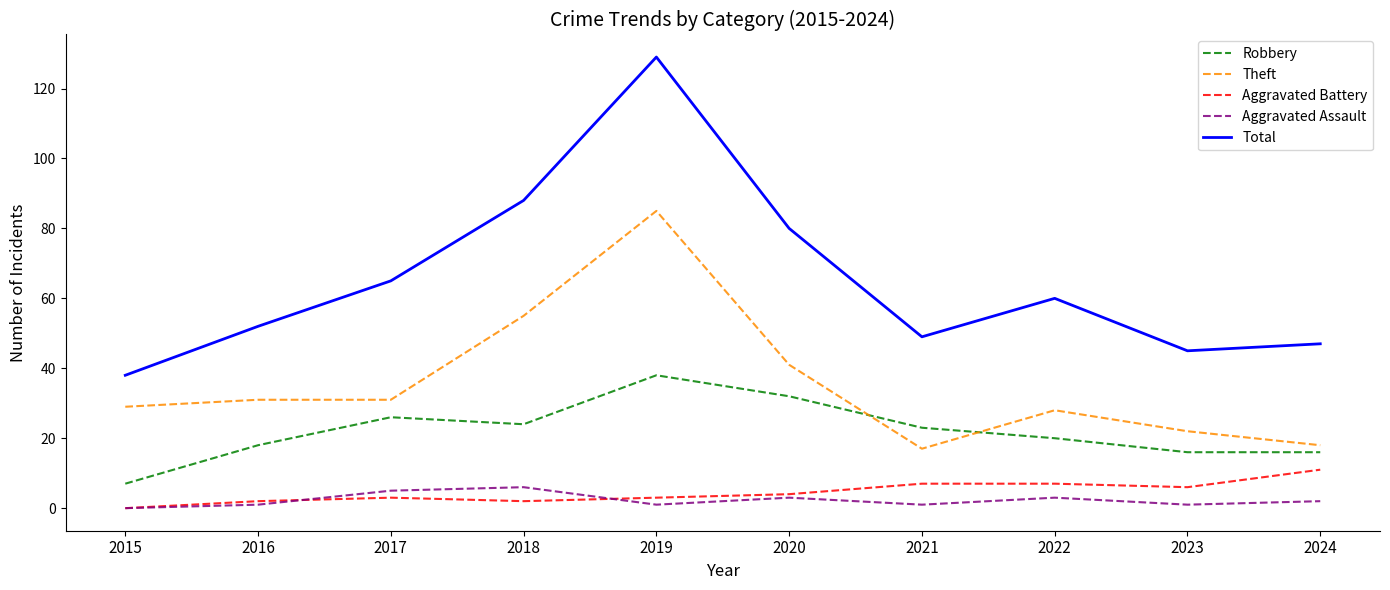

At how many categories does at least one series exceed 117?

1